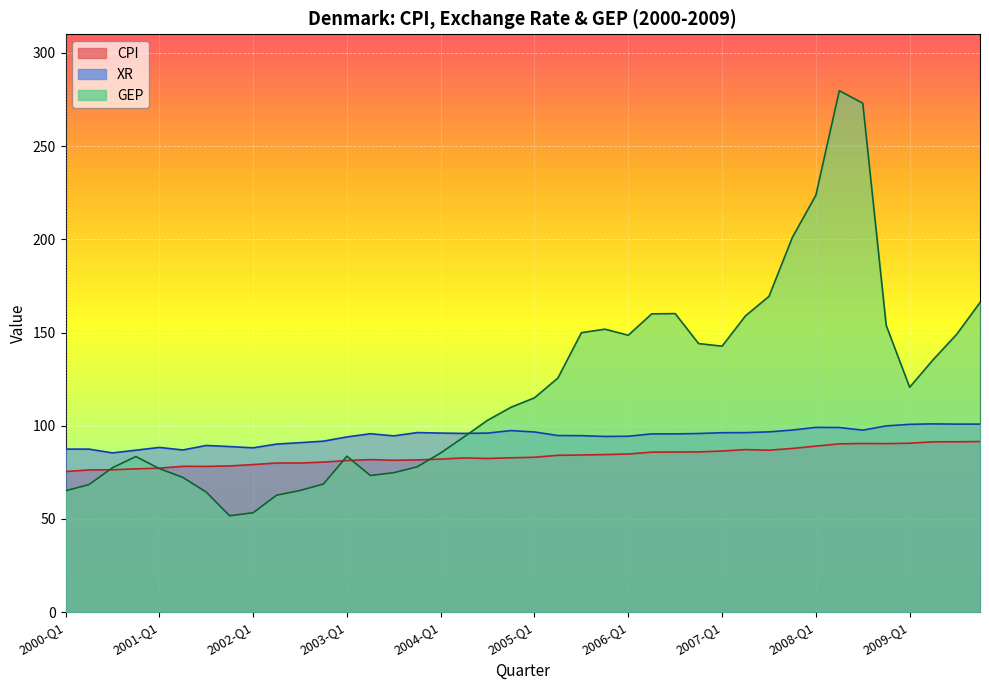

True or false: XR and CPI cross at least once.

False